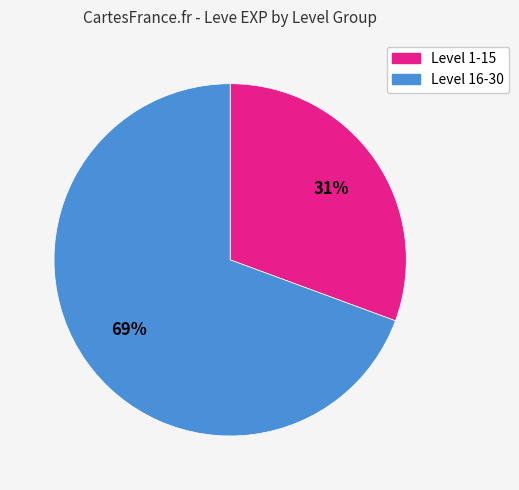

Does any single category account for the majority?

Yes